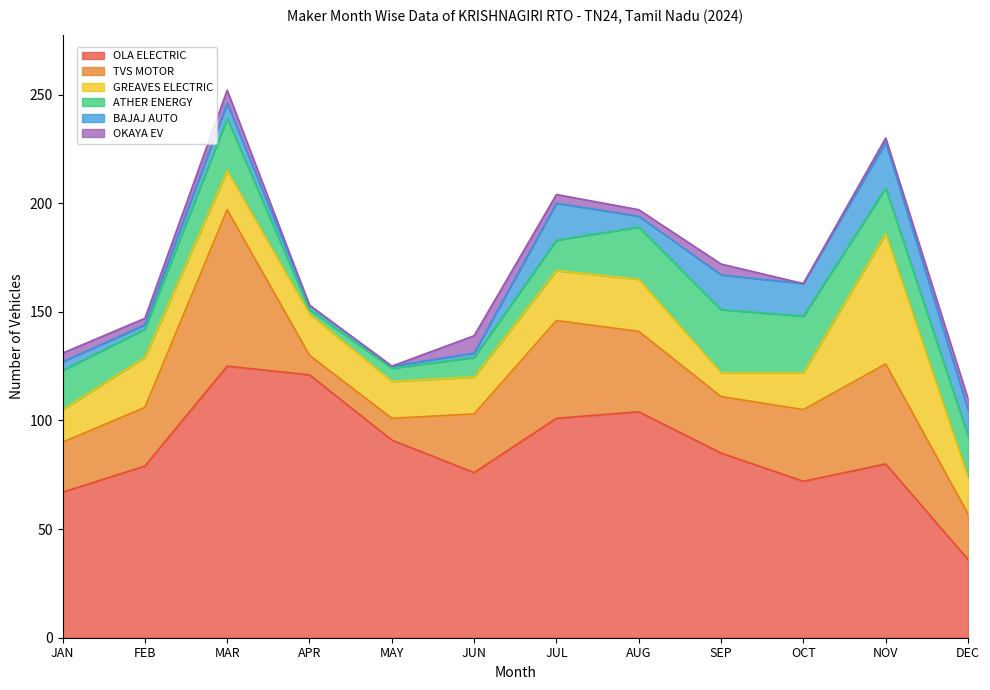

List the labels in order of TVS MOTOR value, smallest first.

APR, MAY, DEC, JAN, SEP, FEB, JUN, OCT, AUG, JUL, NOV, MAR